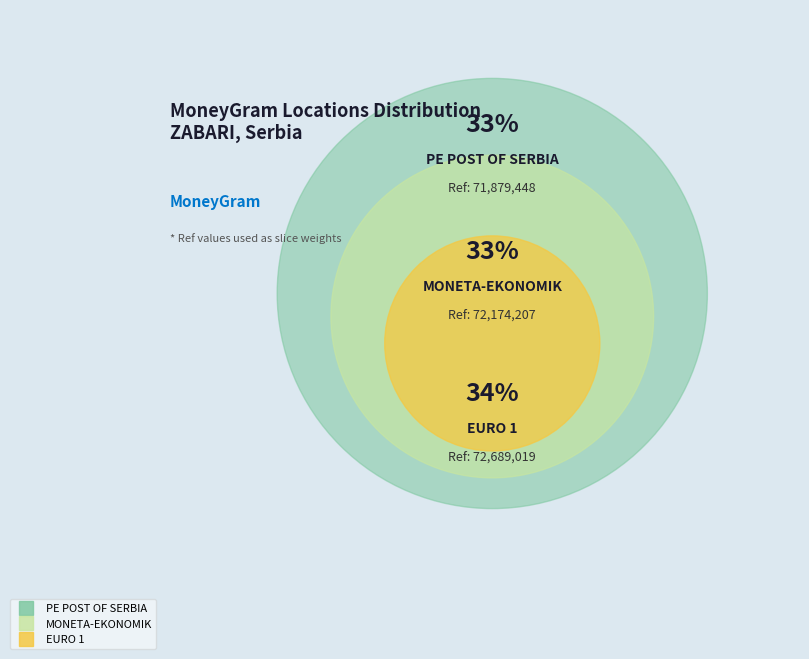

Rank the categories by value from highest to lowest.

EURO 1, MONETA-EKONOMIK, PE POST OF SERBIA BELGRADE - #12374 - Z